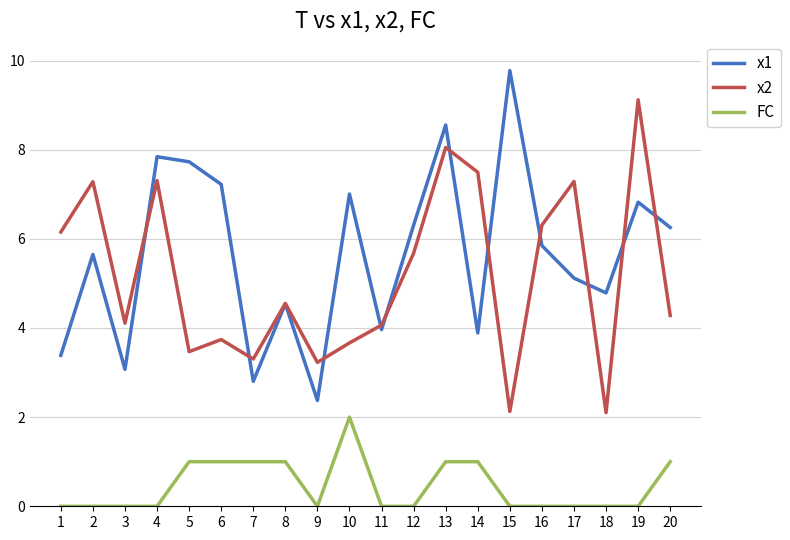

What is the difference between the second highest and second lowest values in the x2 series?

5.9